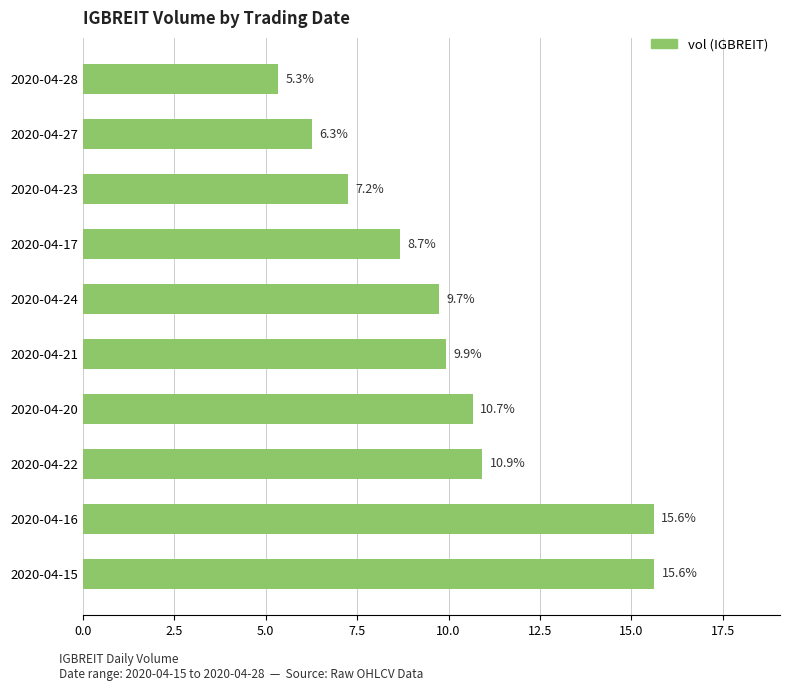

Which category has the lowest value across all series?

2020-04-28